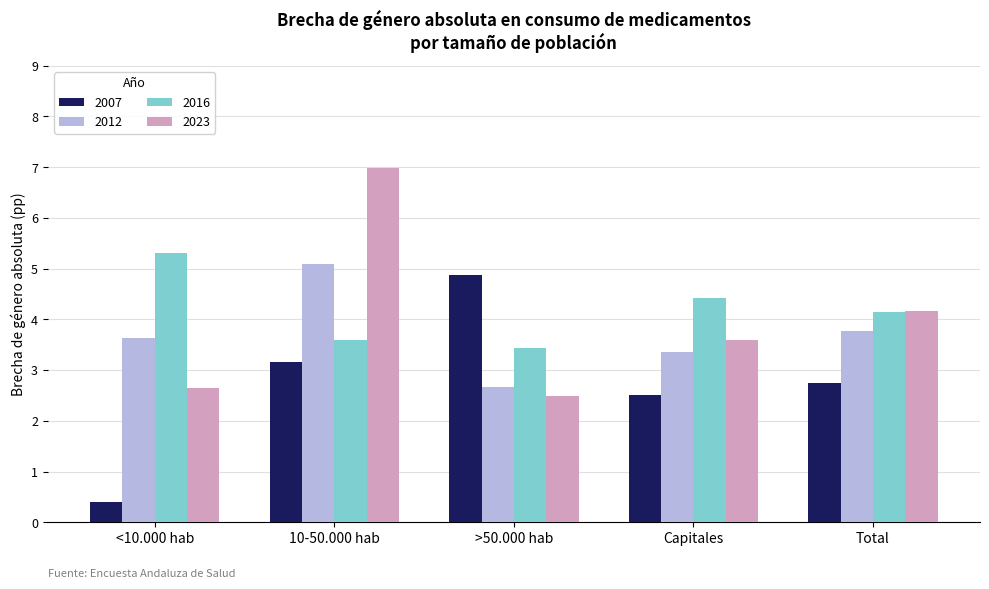

What are all the series names shown in the legend?

2007, 2012, 2016, 2023